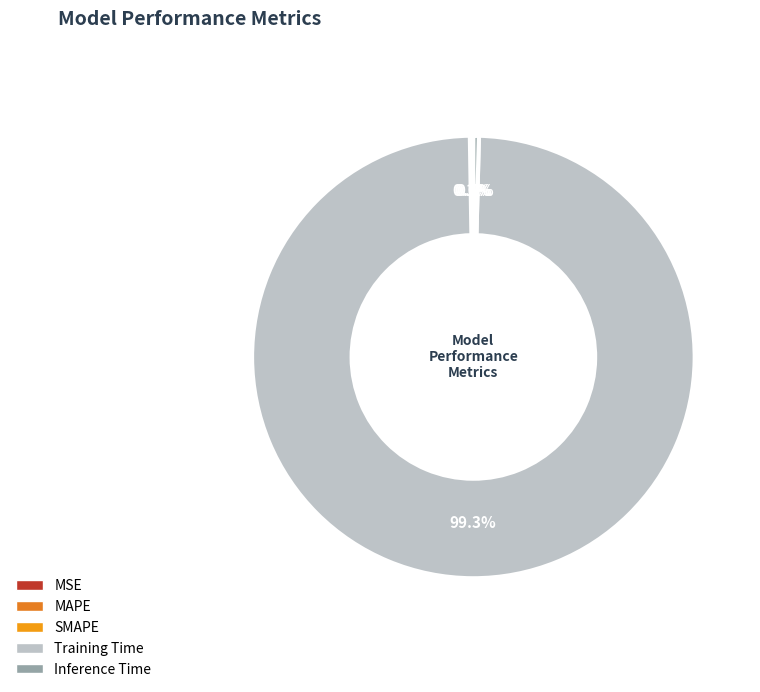

What is the largest slice in the pie chart?

Training Time